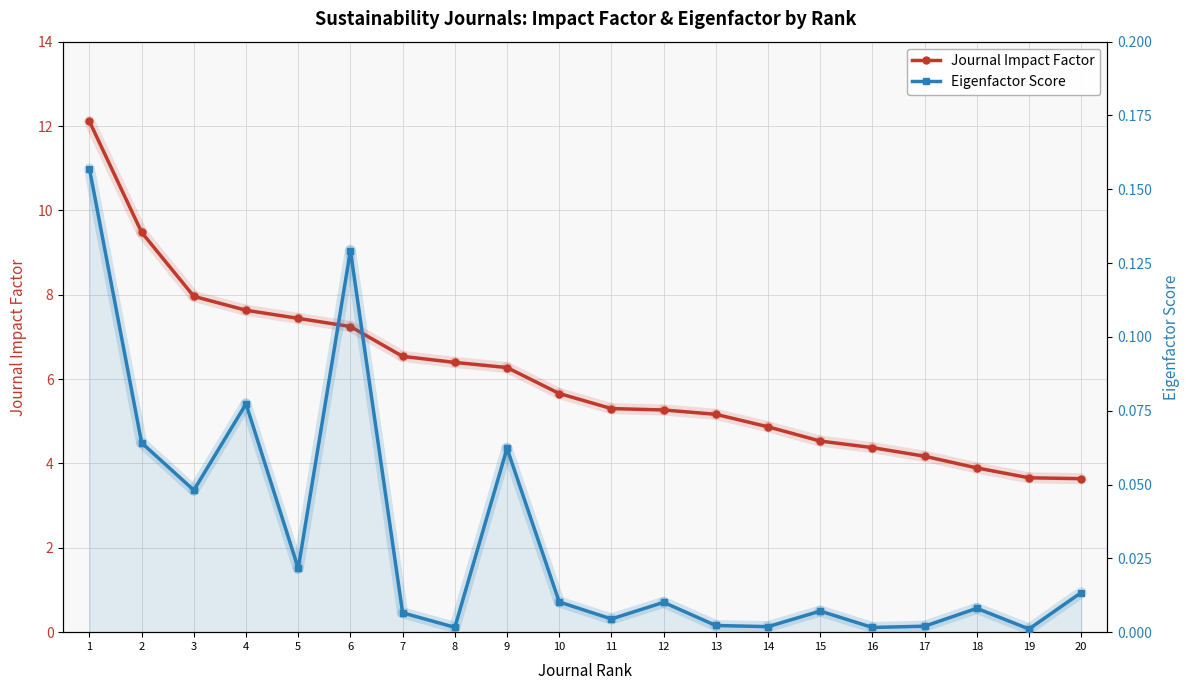

Is it true that Journal Impact Factor equals 5.1 at 2?

False